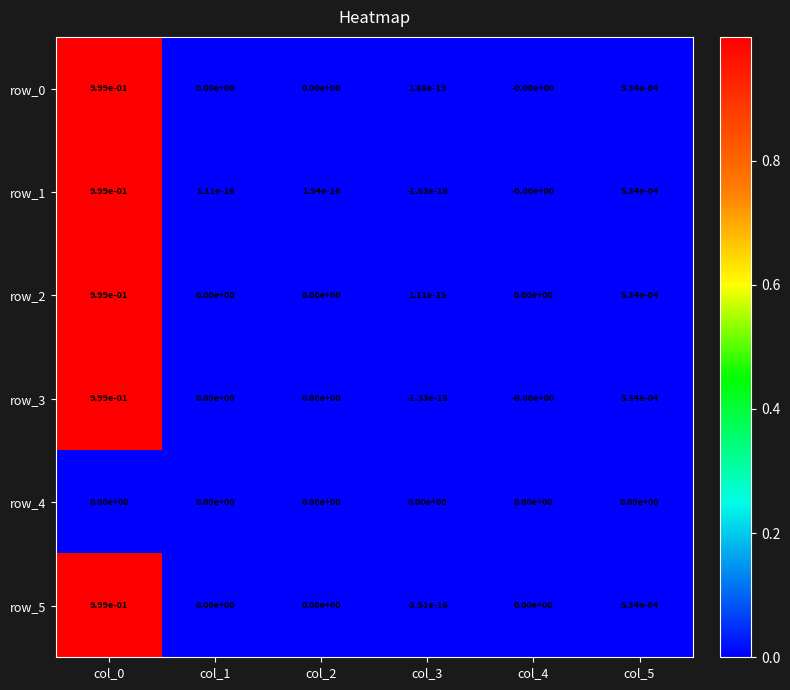

The row_1 series shows 0.0 at col_5. True or false?

True